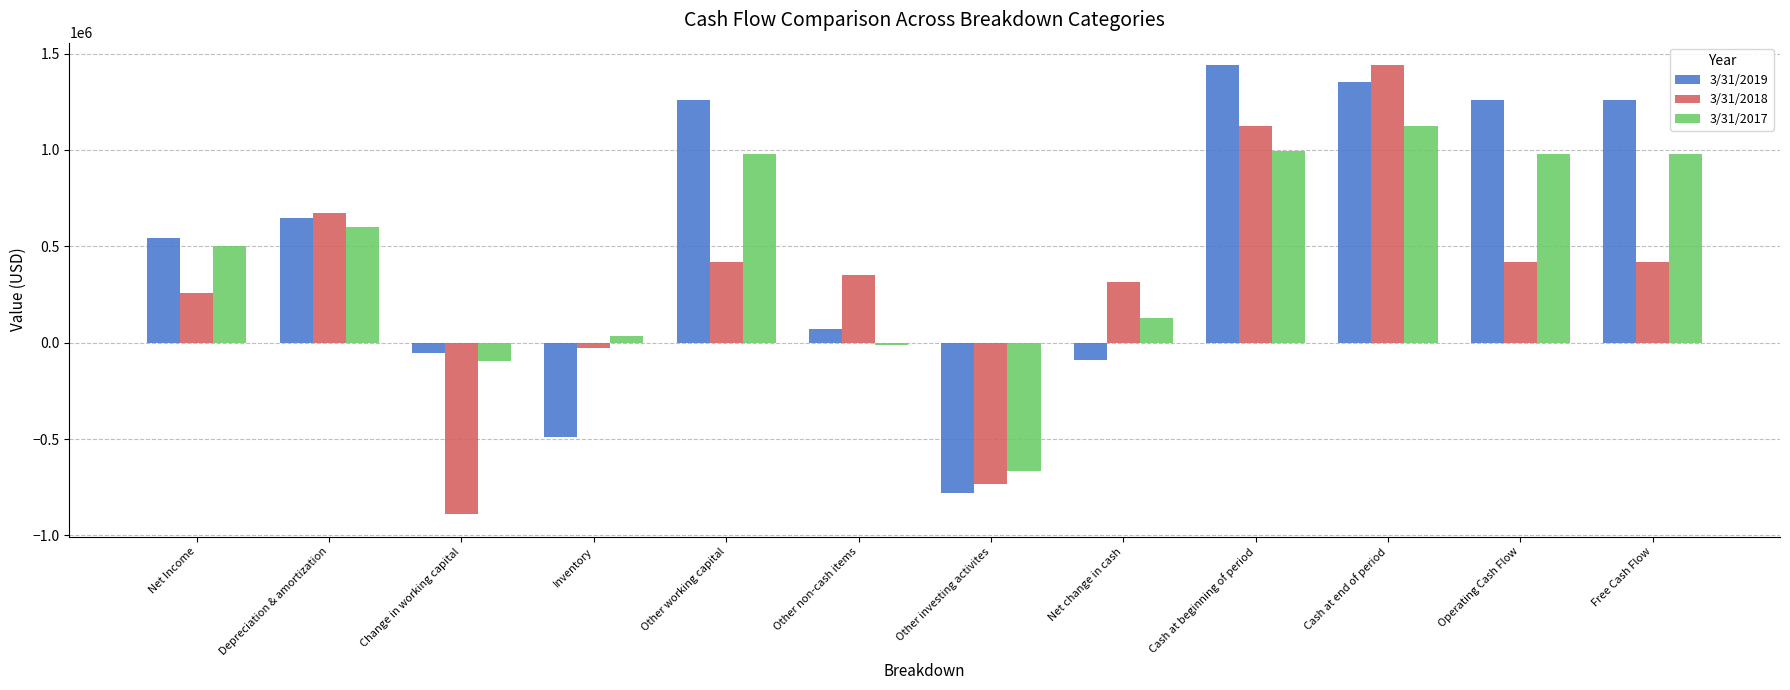

What are all the series names shown in the legend?

3/31/2019, 3/31/2018, 3/31/2017